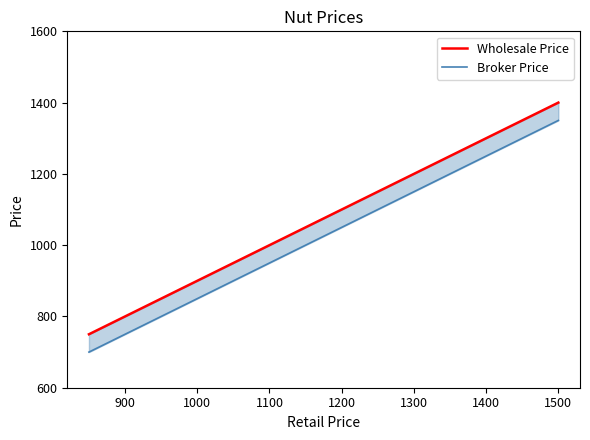

How many lines are shown in the chart?

2